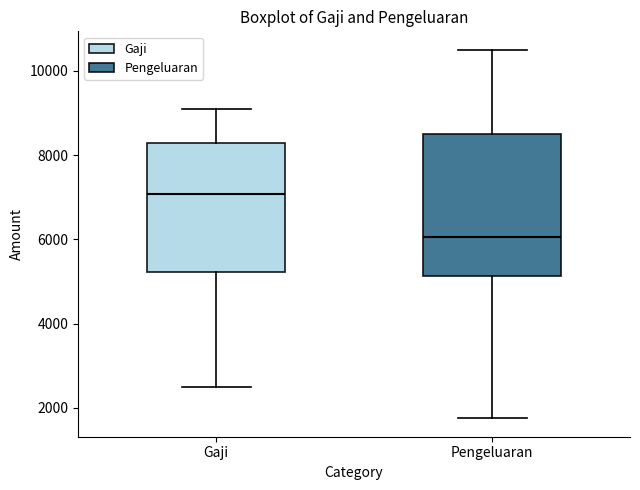

Reading left to right, transcribe this box plot: for each box, give where its median line is, the range the box spans, and where its two whiskers end, as read against the y-axis. The values are not printed on the chart, so give them approximately, as read against the axis.

Gaji: median 7000, box 5200 to 8200, whiskers 2600 to 9200
Pengeluaran: median 6000, box 5200 to 8600, whiskers 1800 to 10600